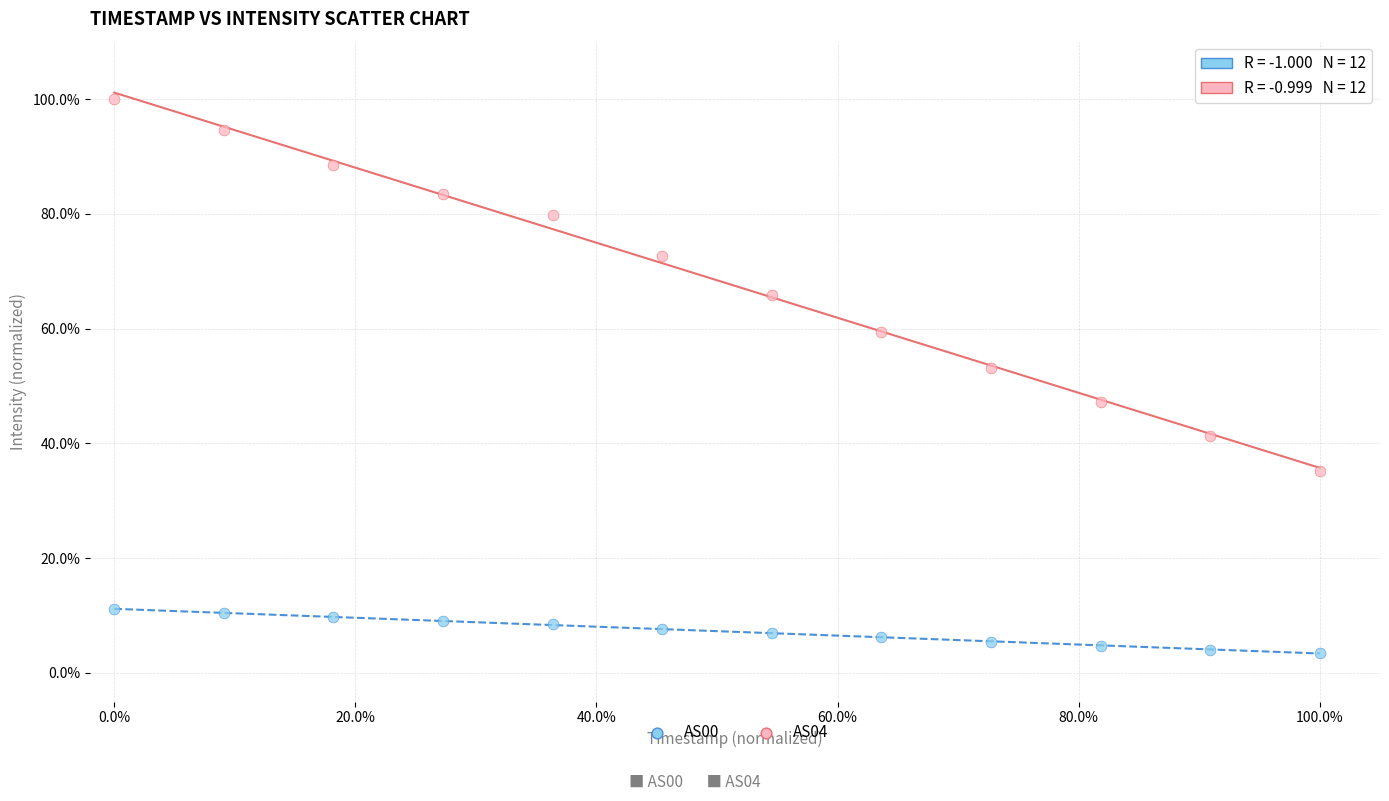

Which series contains the highest Y value?

AS04